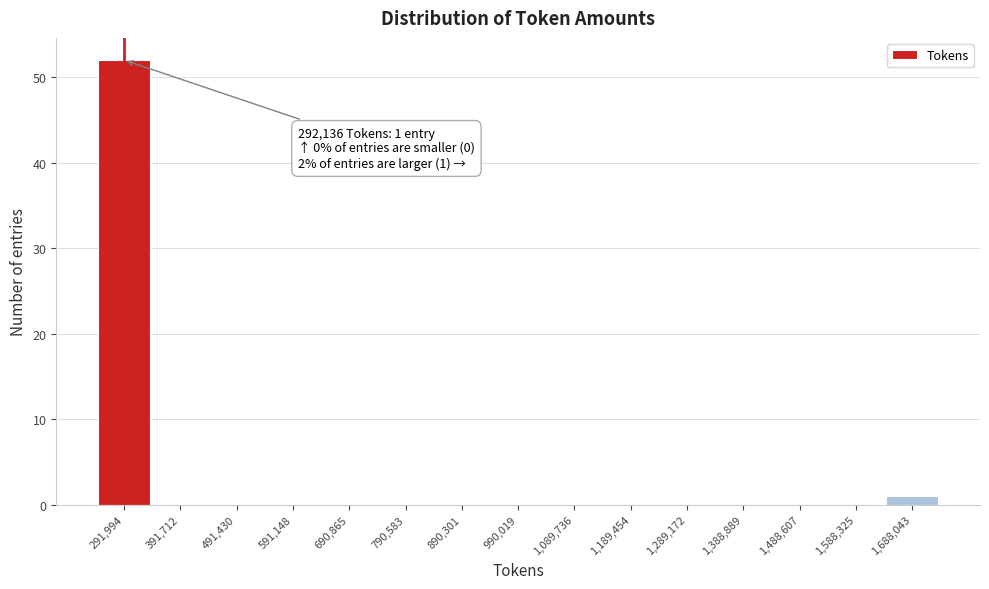

Which range on the x-axis has the tallest bar?

240000 to 340000